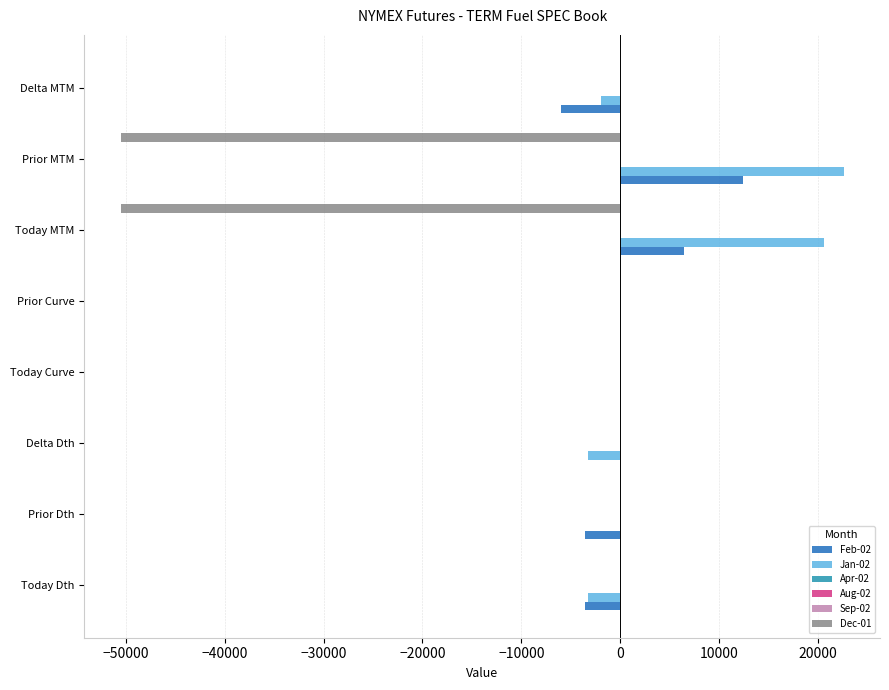

Is it true that Feb-02 equals 0.0 at Delta Dth?

True